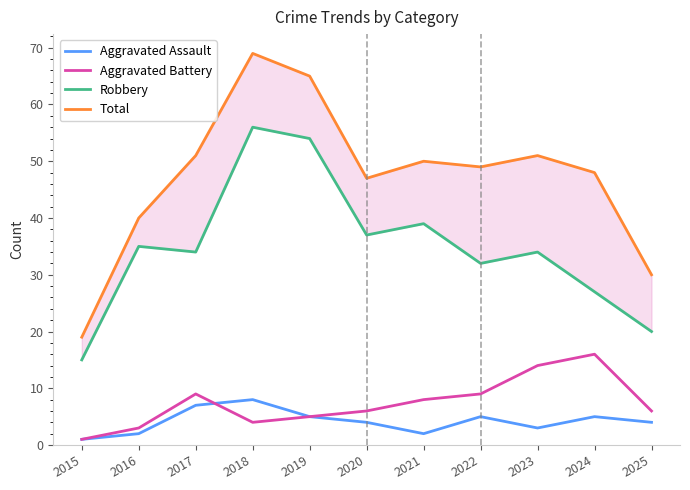

Which series has the largest total across all categories?

Total